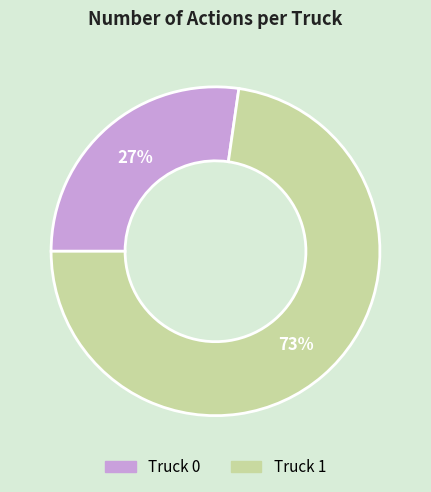

To the nearest percent, what is the combined percentage of Truck 0 and Truck 1?

100%